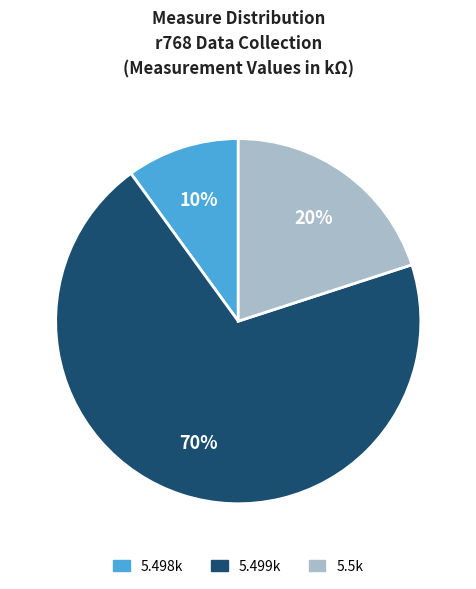

To the nearest percent, what is the difference between the largest and smallest slice percentages?

60%